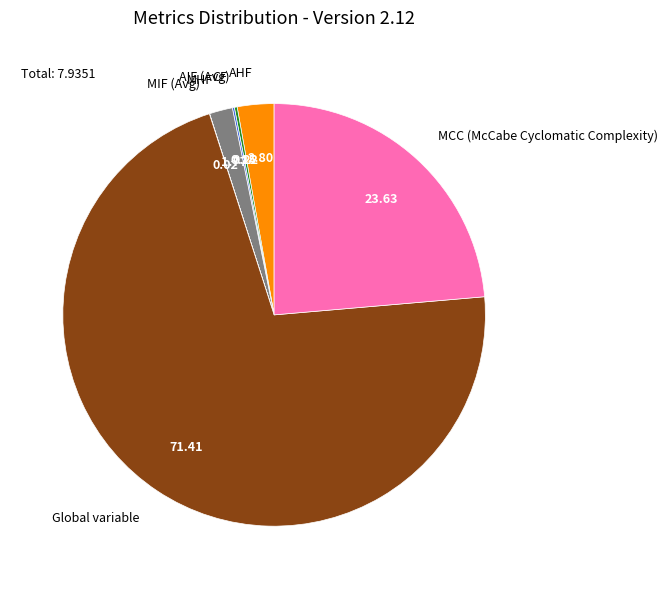

Is there any slice that represents more than half of the pie?

Yes